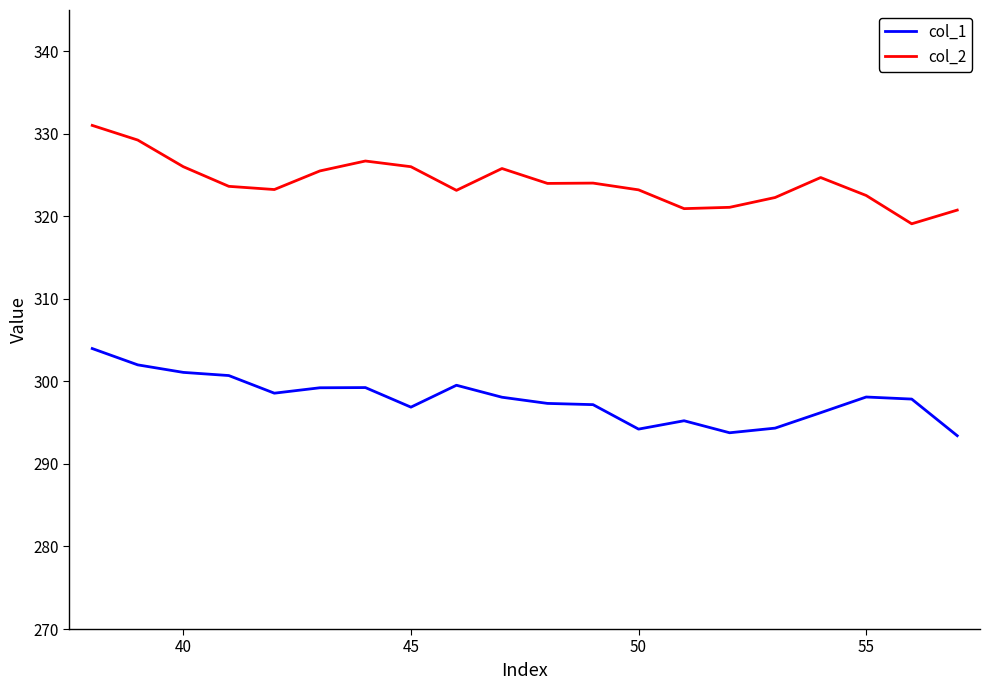

What is the average value of the col_2 series?

324.1